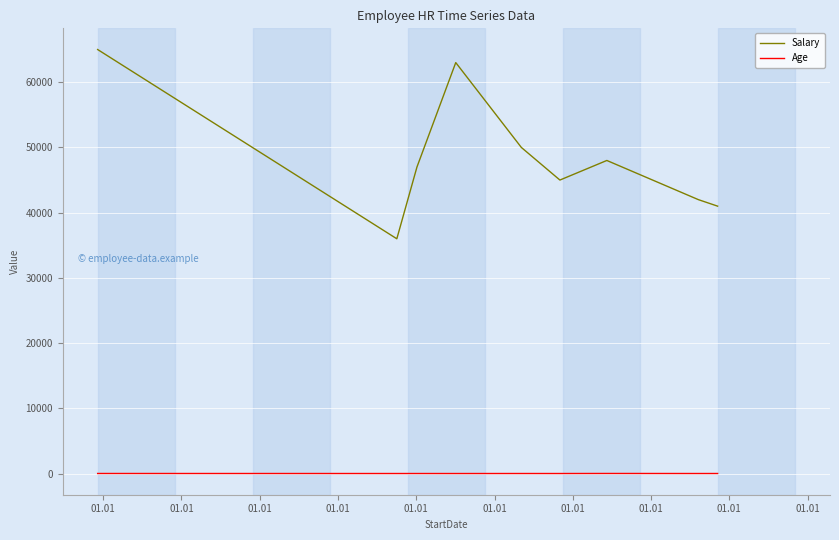

True or false: Salary and Age intersect in this chart.

False